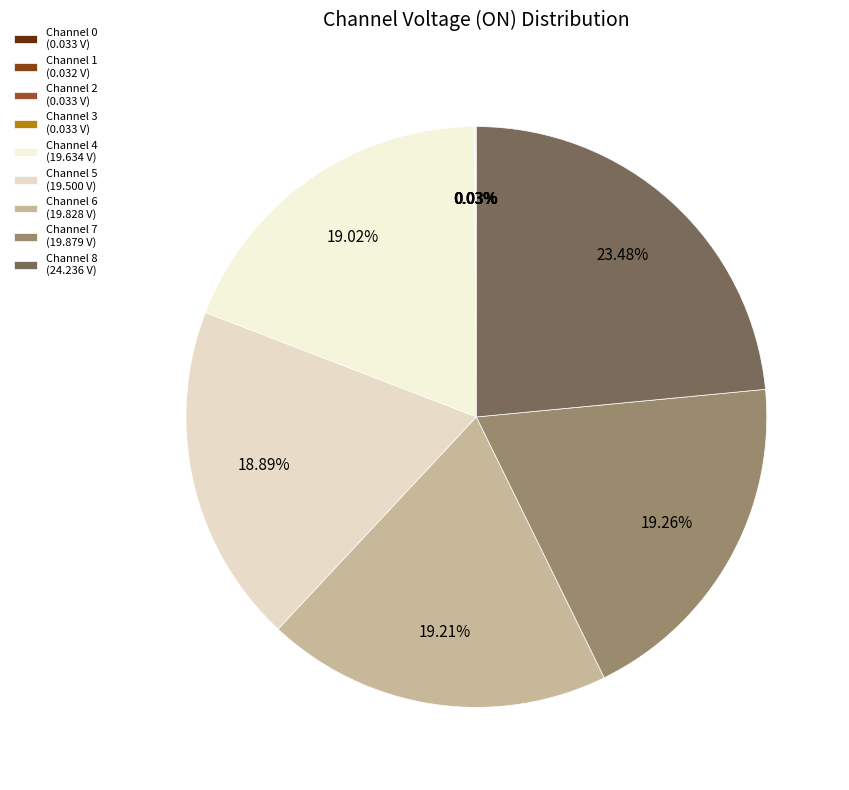

The Channel 2 slice represents 0% of the pie. True or false?

True